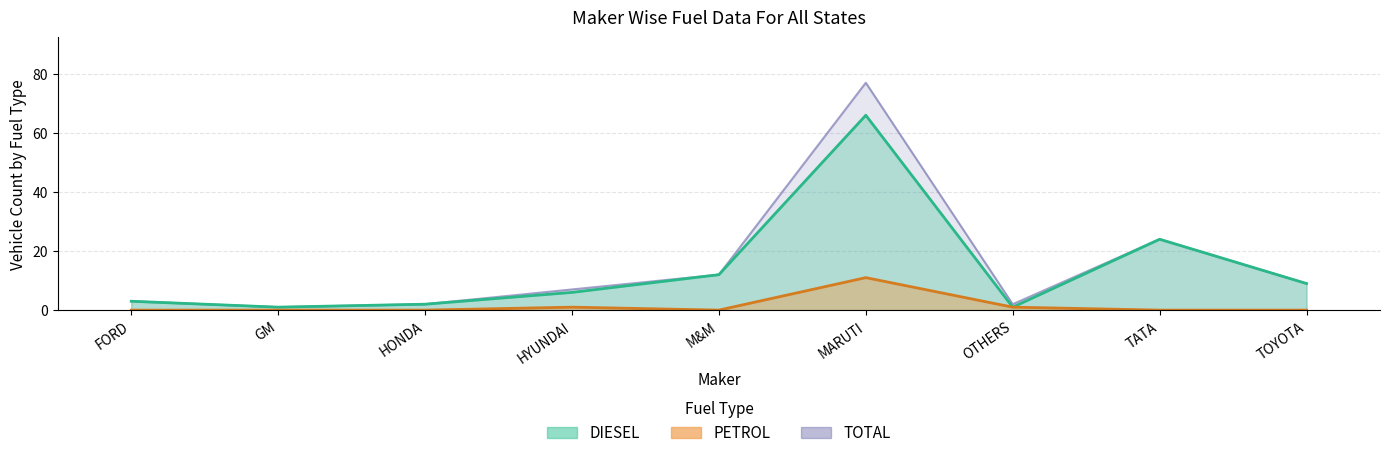

At how many categories does at least one series exceed 65?

1